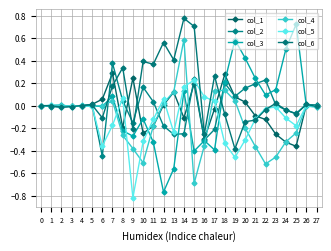

At how many categories does at least one series exceed 0?

27